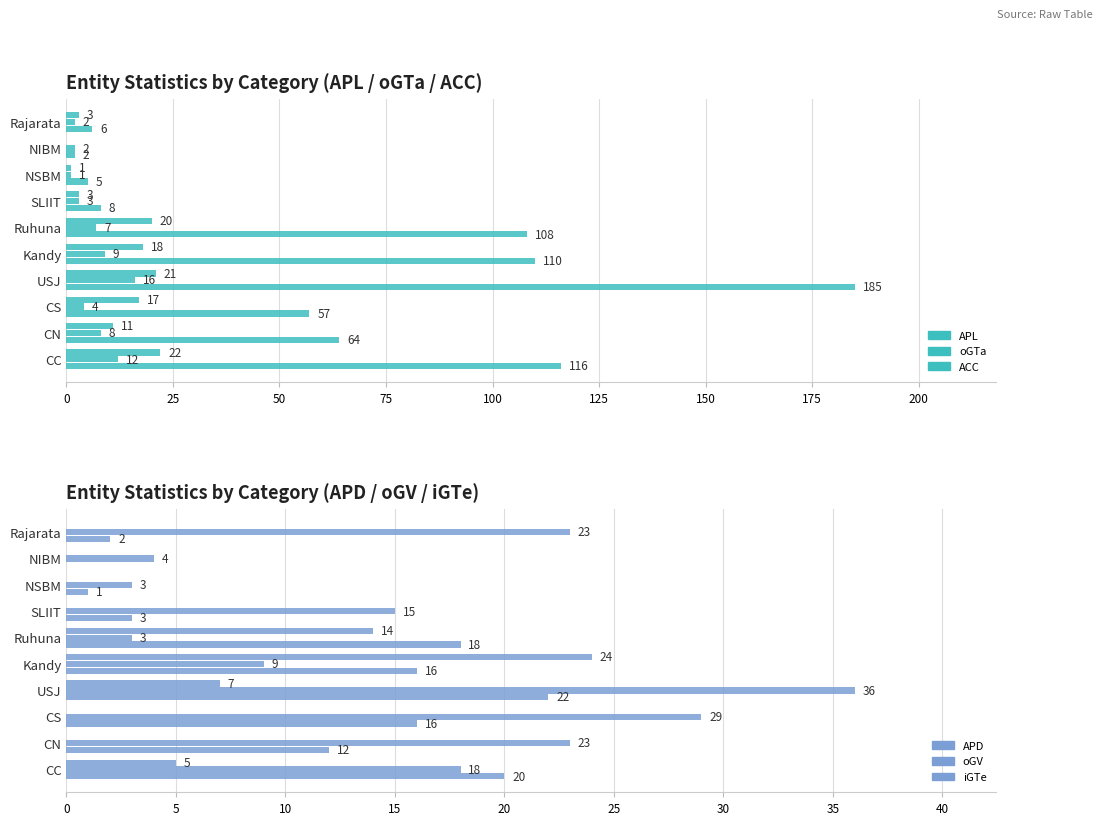

Rank the series at 150 from highest to lowest value.

oGV, APL, oGTa, ACC, APD, iGTe